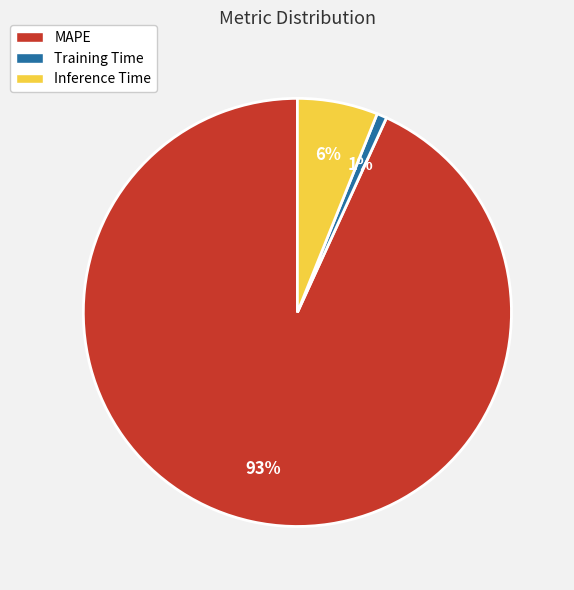

Between Inference Time and MAPE, which is larger?

MAPE